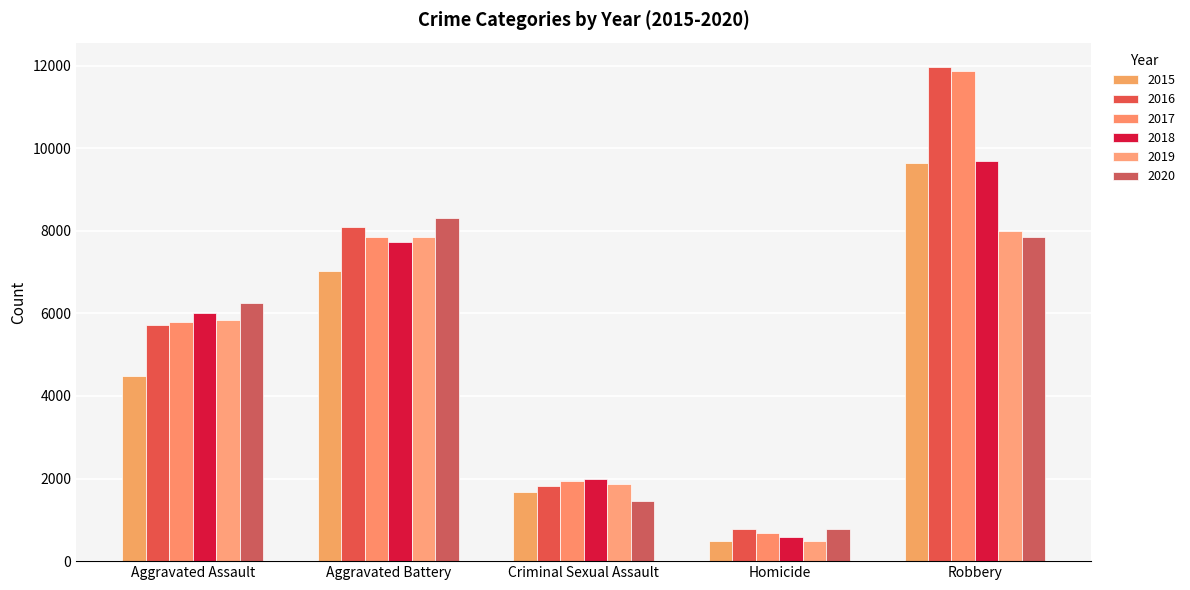

What is the label of the 2nd bar from the left?

Aggravated Battery